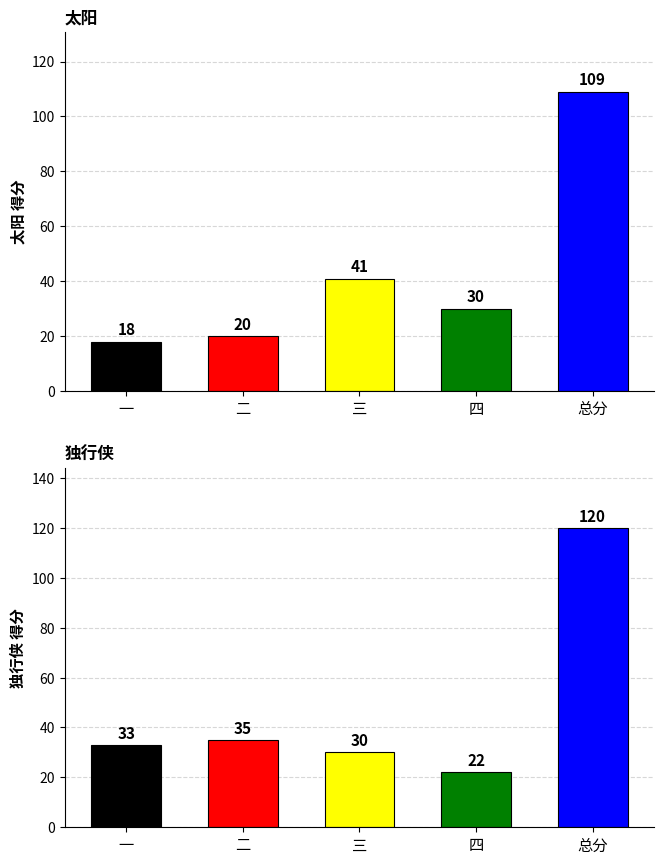

What is the label of the 2nd bar from the right?

四